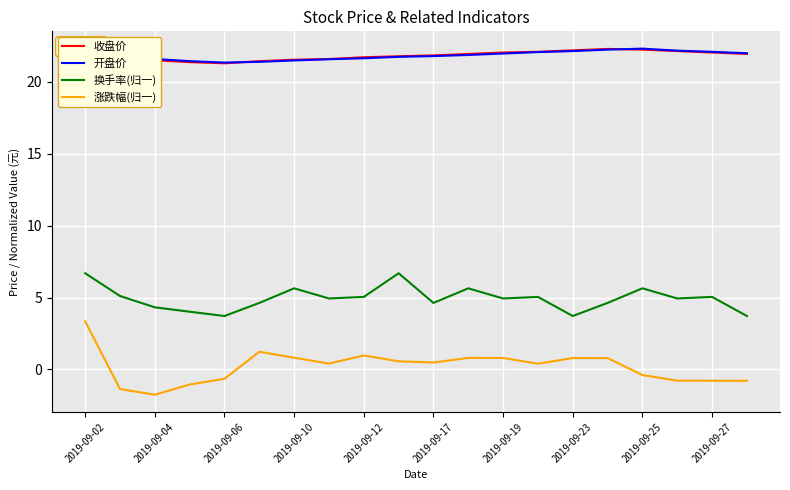

What is the maximum value for 涨跌幅(归一)?

3.3